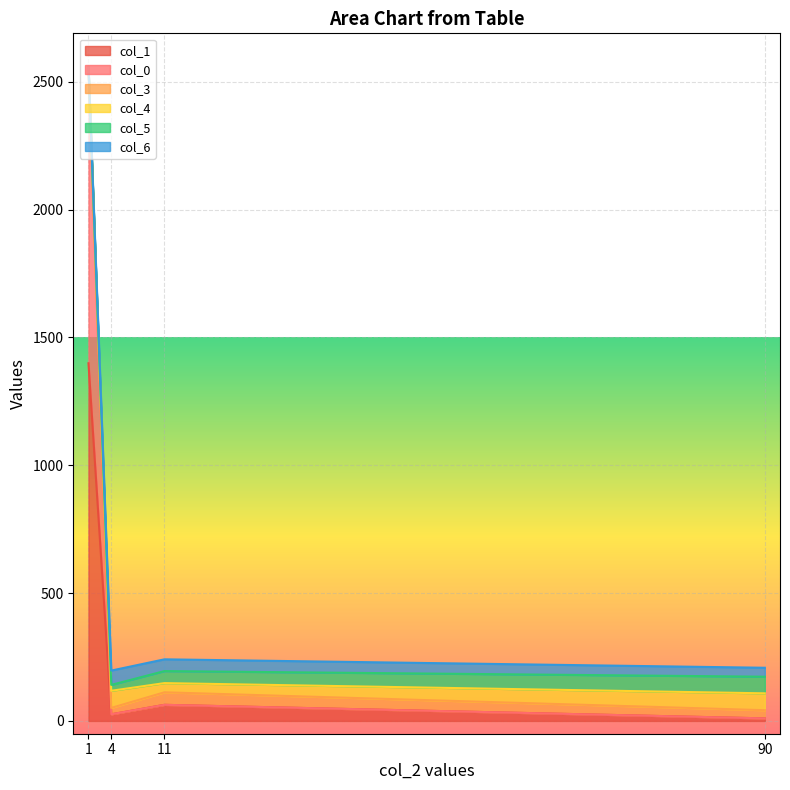

How many col_0 values are between 0 and 1156?

4